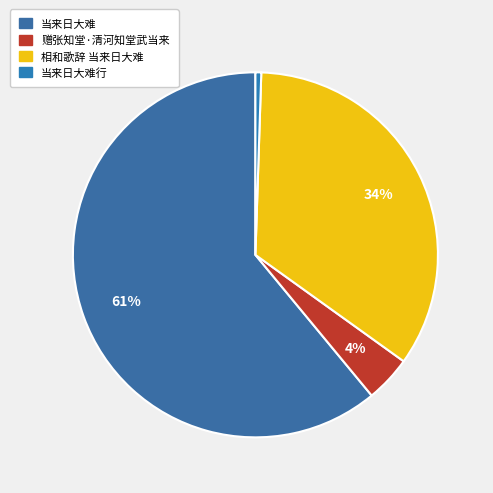

How many segments does this pie chart have?

4